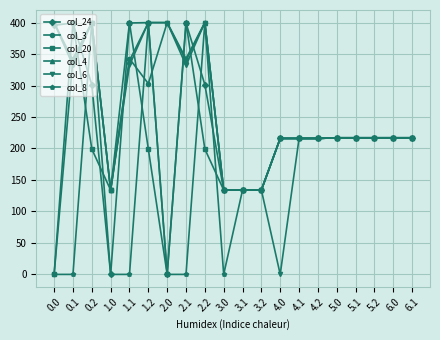

What is the spread (max minus min) of values at 0.2?

200.8